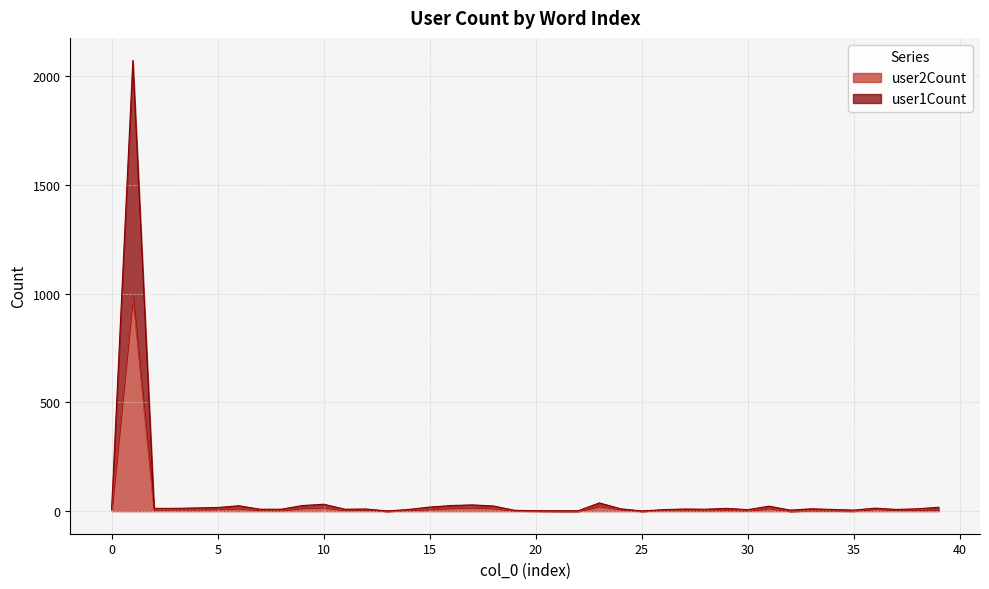

Reading left to right, what are all the values shown in this chart?

user1Count: 12	2071	13	13	15	17	25	9	9	26	32	9	10	1	8	19	26	29	24	4	2	2	2	38	11	1	7	10	9	13	7	23	5	11	8	5	14	8	11	18
user2Count: 4	986	7	9	9	10	13	5	4	15	17	5	7	0	5	9	15	17	14	2	1	0	0	23	9	0	5	4	3	5	2	14	0	3	2	1	11	6	7	7